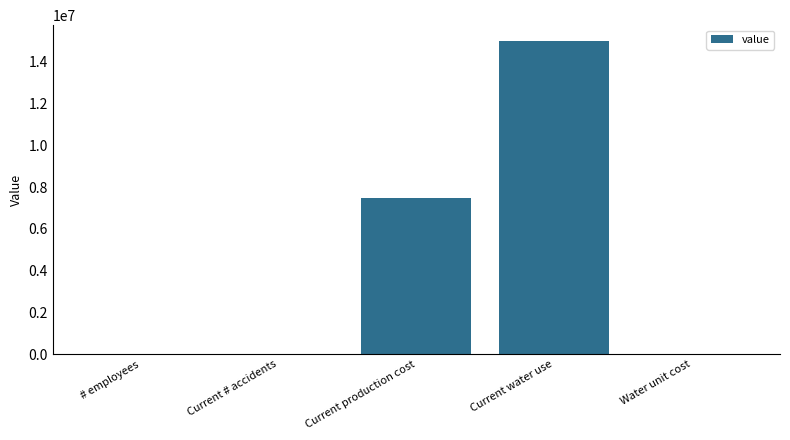

At which label is the value closest to 7500000?

Current production cost